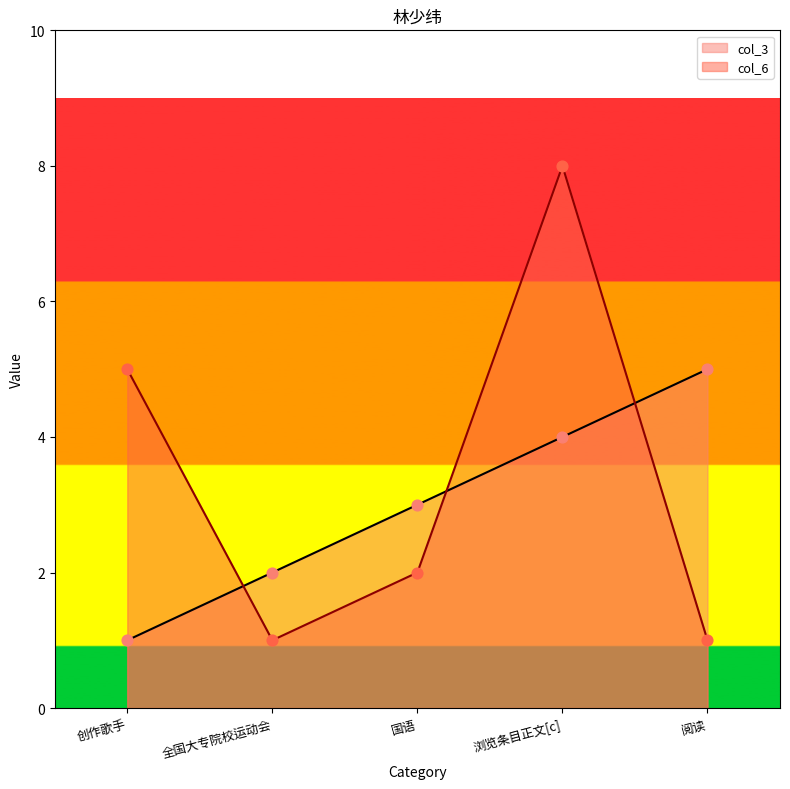

Is the value of col_3 at 阅读 greater than the value of col_6 at 创作歌手?

No